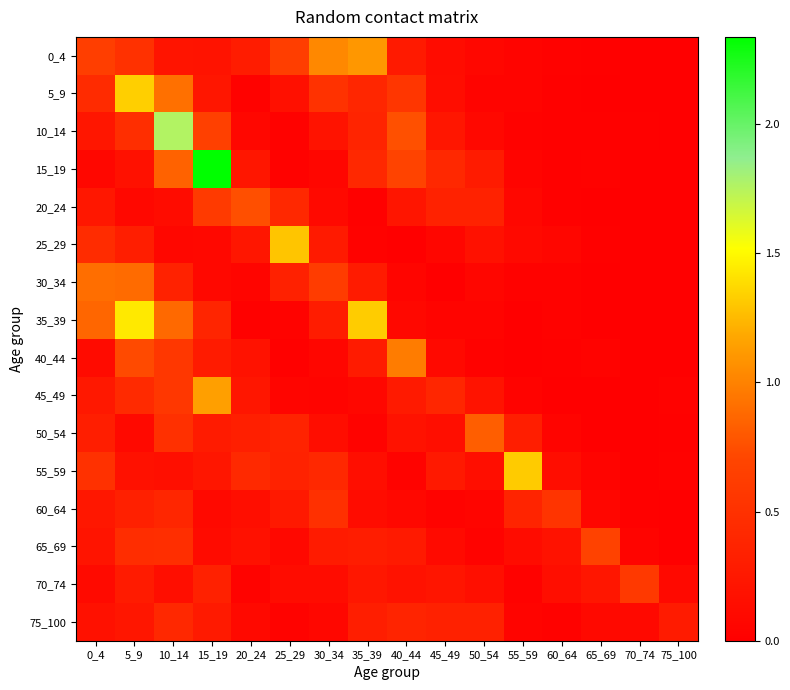

Reading right to left, what are all the values shown in this chart?

0_4: 75_100=0.0	70_74=0.0	65_69=0.0	60_64=0.0	55_59=0.1	50_54=0.1	45_49=0.1	40_44=0.3	35_39=1.1	30_34=1.0	25_29=0.6	20_24=0.3	15_19=0.2	10_14=0.2	5_9=0.5	0_4=0.6
5_9: 75_100=0.0	70_74=0.0	65_69=0.0	60_64=0.0	55_59=0.0	50_54=0.0	45_49=0.1	40_44=0.6	35_39=0.4	30_34=0.5	25_29=0.2	20_24=0.0	15_19=0.2	10_14=0.9	5_9=1.3	0_4=0.4
10_14: 75_100=0.0	70_74=0.0	65_69=0.0	60_64=0.0	55_59=0.0	50_54=0.1	45_49=0.2	40_44=0.8	35_39=0.4	30_34=0.2	25_29=0.0	20_24=0.1	15_19=0.7	10_14=1.8	5_9=0.5	0_4=0.2
15_19: 75_100=0.0	70_74=0.0	65_69=0.0	60_64=0.0	55_59=0.0	50_54=0.3	45_49=0.4	40_44=0.7	35_39=0.4	30_34=0.1	25_29=0.0	20_24=0.2	15_19=2.3	10_14=0.8	5_9=0.2	0_4=0.1
20_24: 75_100=0.0	70_74=0.0	65_69=0.0	60_64=0.0	55_59=0.1	50_54=0.3	45_49=0.3	40_44=0.2	35_39=0.0	30_34=0.1	25_29=0.4	20_24=0.7	15_19=0.6	10_14=0.1	5_9=0.1	0_4=0.2
25_29: 75_100=0.0	70_74=0.0	65_69=0.0	60_64=0.1	55_59=0.1	50_54=0.2	45_49=0.1	40_44=0.0	35_39=0.0	30_34=0.3	25_29=1.3	20_24=0.2	15_19=0.1	10_14=0.1	5_9=0.3	0_4=0.4
30_34: 75_100=0.0	70_74=0.0	65_69=0.0	60_64=0.0	55_59=0.0	50_54=0.1	45_49=0.0	40_44=0.1	35_39=0.3	30_34=0.6	25_29=0.3	20_24=0.1	15_19=0.1	10_14=0.4	5_9=0.9	0_4=0.9
35_39: 75_100=0.0	70_74=0.0	65_69=0.0	60_64=0.0	55_59=0.0	50_54=0.0	45_49=0.0	40_44=0.1	35_39=1.3	30_34=0.3	25_29=0.0	20_24=0.0	15_19=0.4	10_14=0.9	5_9=1.4	0_4=0.9
40_44: 75_100=0.0	70_74=0.0	65_69=0.0	60_64=0.0	55_59=0.0	50_54=0.0	45_49=0.1	40_44=1.0	35_39=0.3	30_34=0.1	25_29=0.0	20_24=0.2	15_19=0.3	10_14=0.6	5_9=0.7	0_4=0.1
45_49: 75_100=0.0	70_74=0.0	65_69=0.0	60_64=0.0	55_59=0.0	50_54=0.2	45_49=0.4	40_44=0.3	35_39=0.1	30_34=0.1	25_29=0.1	20_24=0.2	15_19=1.1	10_14=0.6	5_9=0.4	0_4=0.3
50_54: 75_100=0.0	70_74=0.0	65_69=0.0	60_64=0.0	55_59=0.3	50_54=0.8	45_49=0.2	40_44=0.2	35_39=0.0	30_34=0.1	25_29=0.4	20_24=0.3	15_19=0.3	10_14=0.5	5_9=0.1	0_4=0.3
55_59: 75_100=0.0	70_74=0.0	65_69=0.0	60_64=0.1	55_59=1.3	50_54=0.2	45_49=0.3	40_44=0.0	35_39=0.2	30_34=0.4	25_29=0.4	20_24=0.4	15_19=0.2	10_14=0.2	5_9=0.2	0_4=0.5
60_64: 75_100=0.0	70_74=0.0	65_69=0.1	60_64=0.5	55_59=0.4	50_54=0.1	45_49=0.0	40_44=0.1	35_39=0.1	30_34=0.5	25_29=0.3	20_24=0.1	15_19=0.1	10_14=0.4	5_9=0.3	0_4=0.2
65_69: 75_100=0.0	70_74=0.1	65_69=0.7	60_64=0.2	55_59=0.1	50_54=0.0	45_49=0.1	40_44=0.3	35_39=0.3	30_34=0.3	25_29=0.1	20_24=0.2	15_19=0.1	10_14=0.5	5_9=0.5	0_4=0.2
70_74: 75_100=0.1	70_74=0.6	65_69=0.2	60_64=0.2	55_59=0.0	50_54=0.2	45_49=0.2	40_44=0.2	35_39=0.2	30_34=0.1	25_29=0.1	20_24=0.0	15_19=0.3	10_14=0.2	5_9=0.3	0_4=0.1
75_100: 75_100=0.3	70_74=0.1	65_69=0.1	60_64=0.0	55_59=0.1	50_54=0.3	45_49=0.3	40_44=0.4	35_39=0.3	30_34=0.1	25_29=0.0	20_24=0.1	15_19=0.3	10_14=0.4	5_9=0.2	0_4=0.2